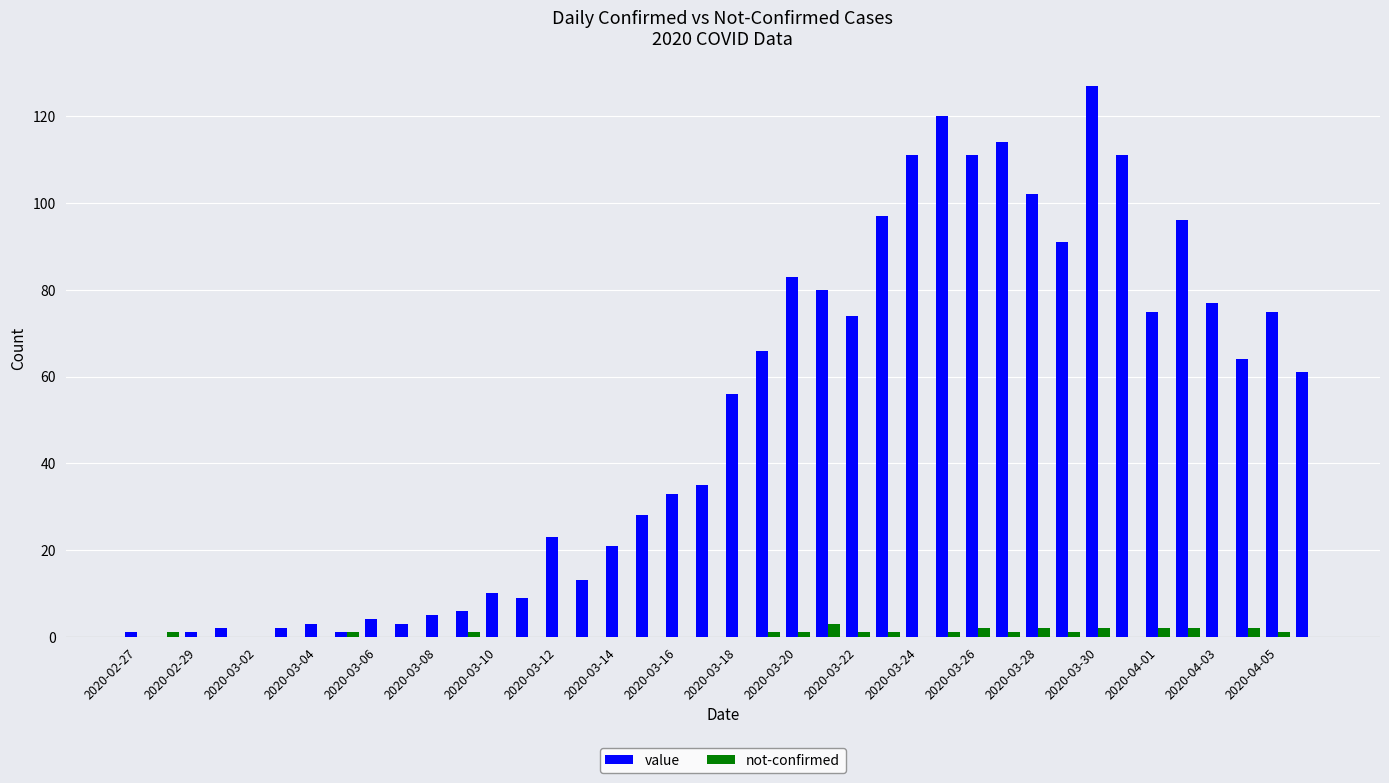

Which series has the largest total across all categories?

value